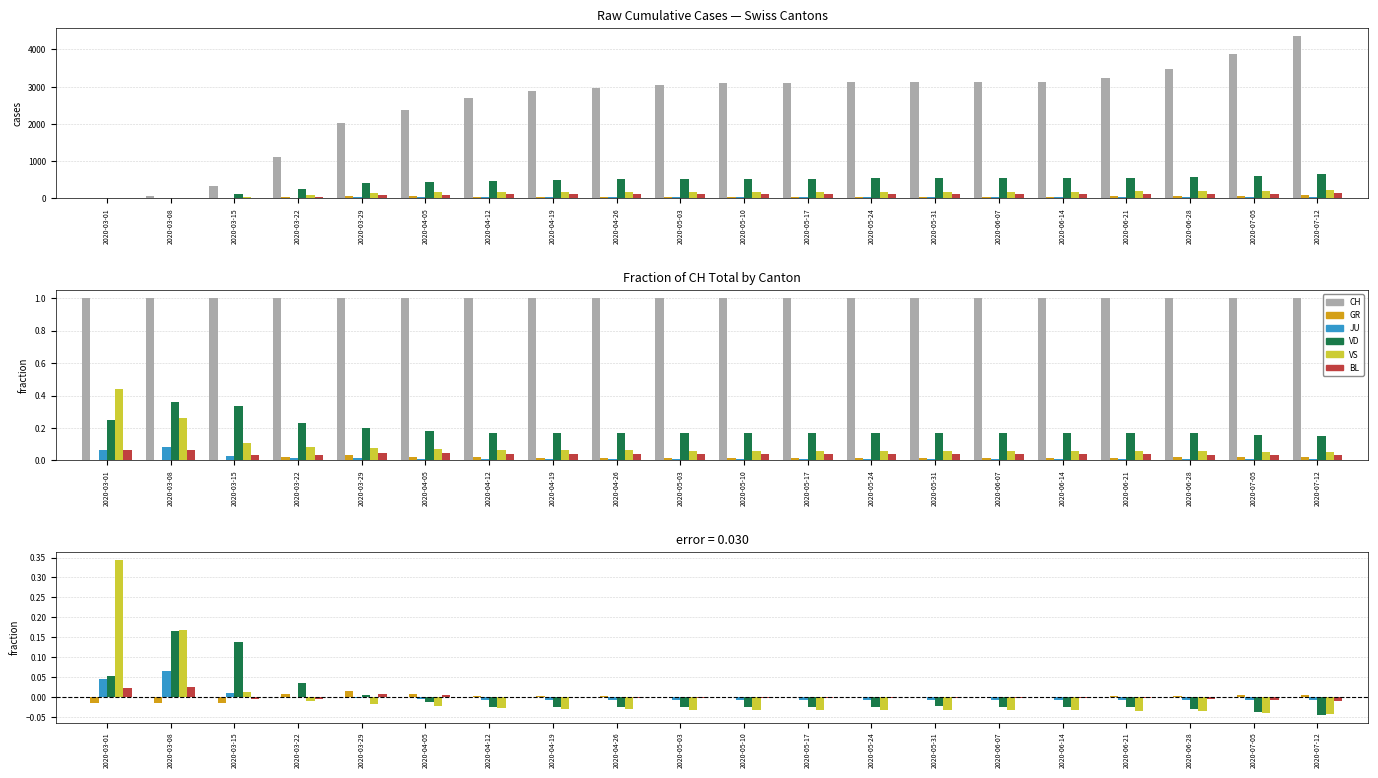

Which category has the lowest value across all series?

2020-07-12